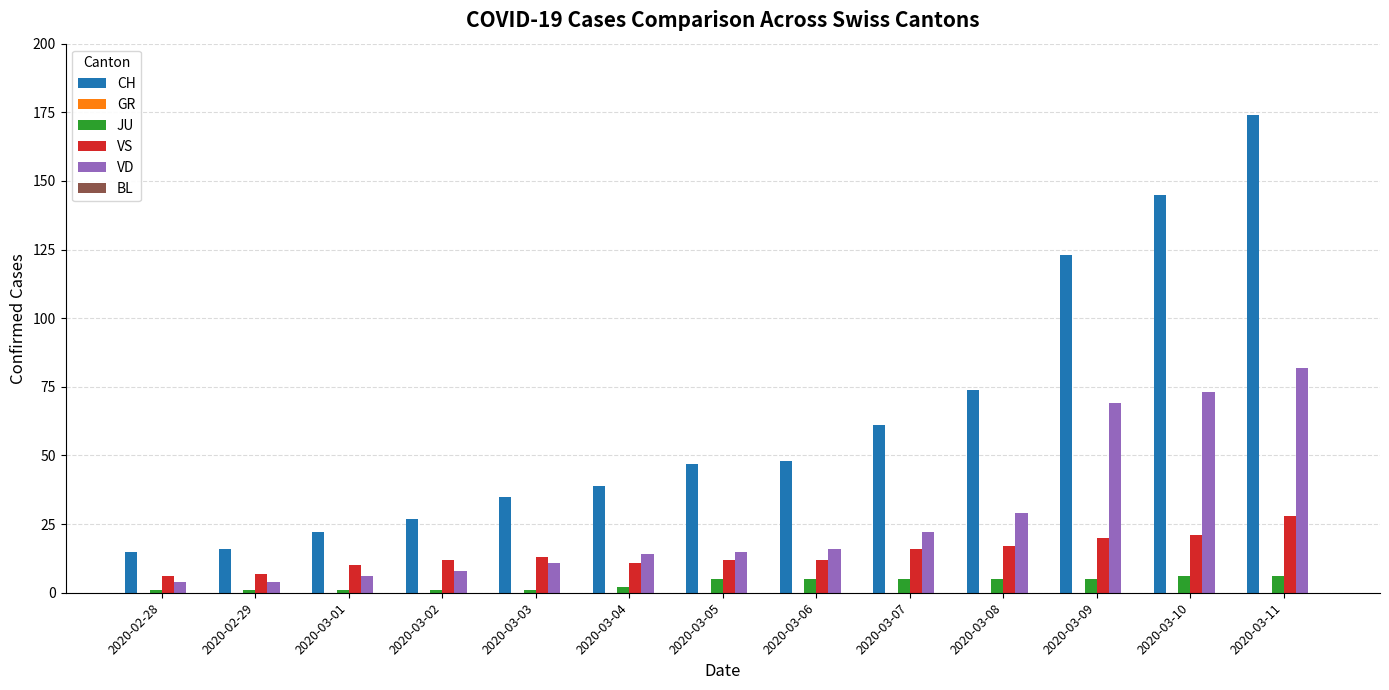

What is the sum of the VD values at 2020-03-02 and 2020-03-07?

30